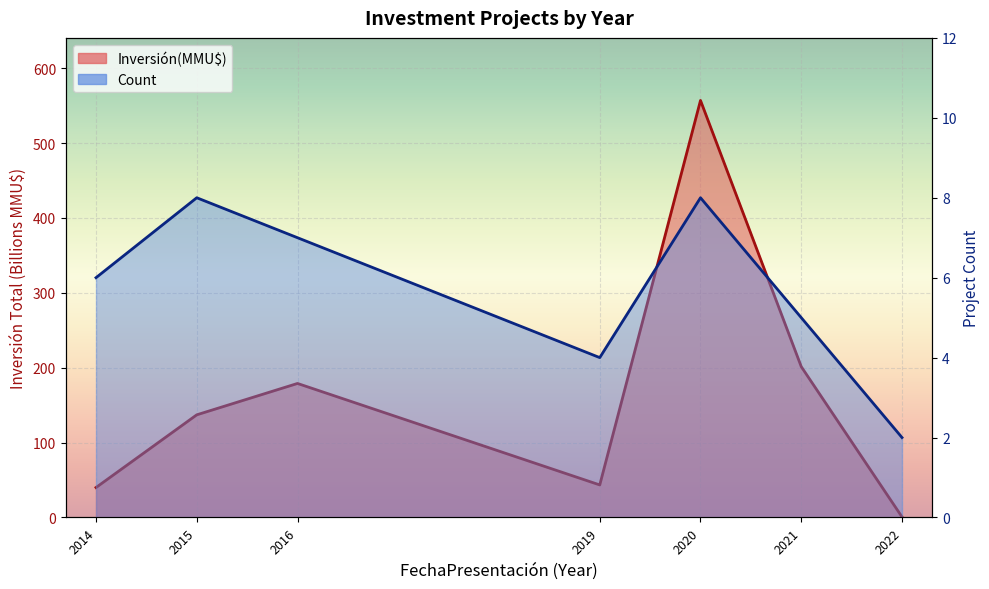

How many lines are shown in the chart?

2